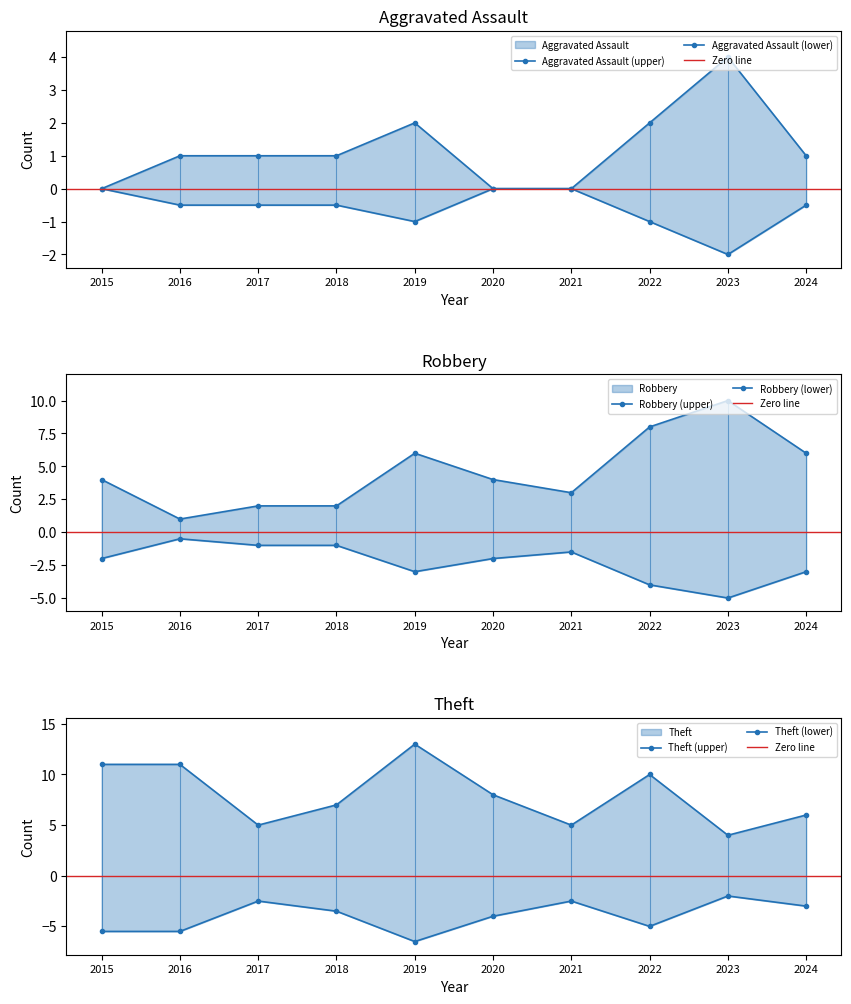

The value of Aggravated Assault at 2022 is 1. True or false?

False